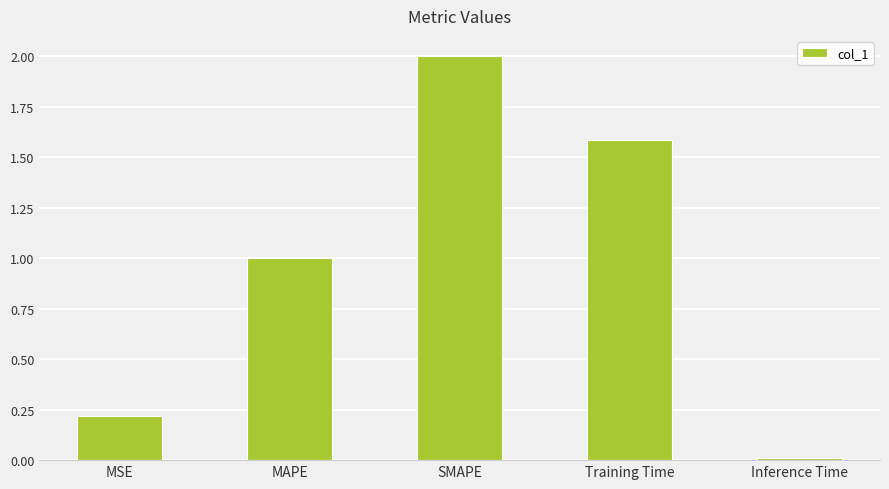

At which label is the value closest to 1?

MAPE